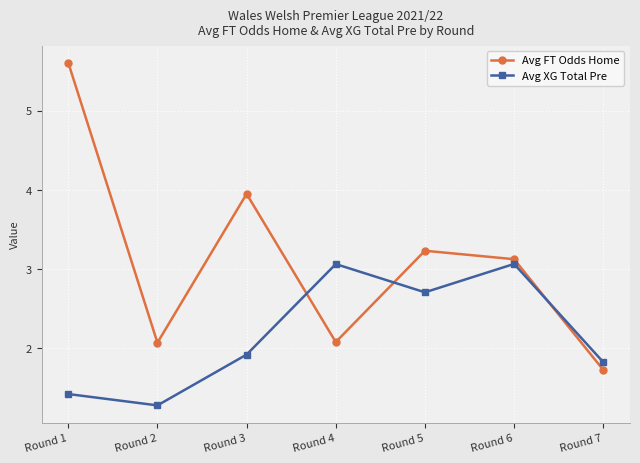

Which series has the widest spread of values?

Avg FT Odds Home